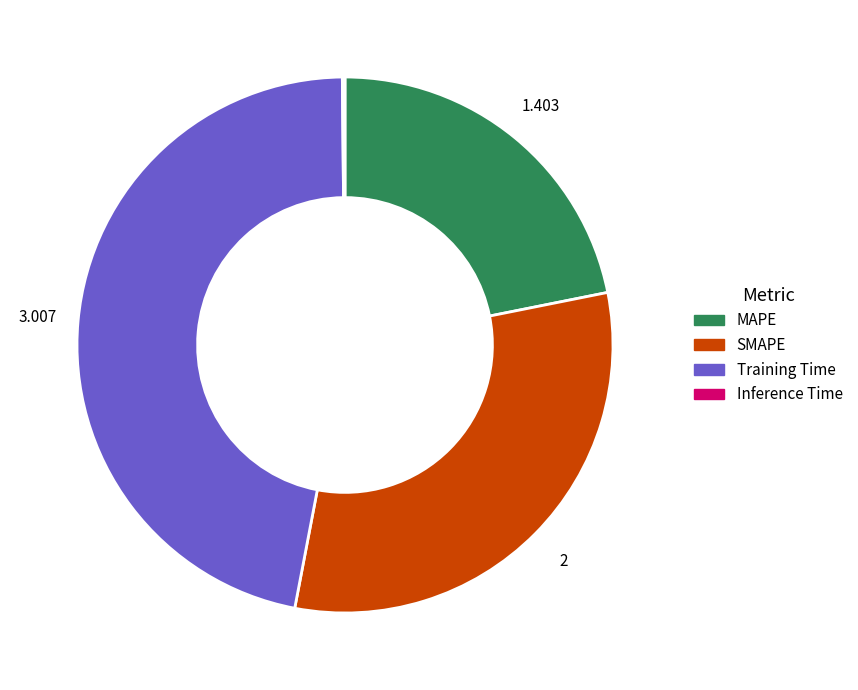

What is the largest slice in the pie chart?

Training Time